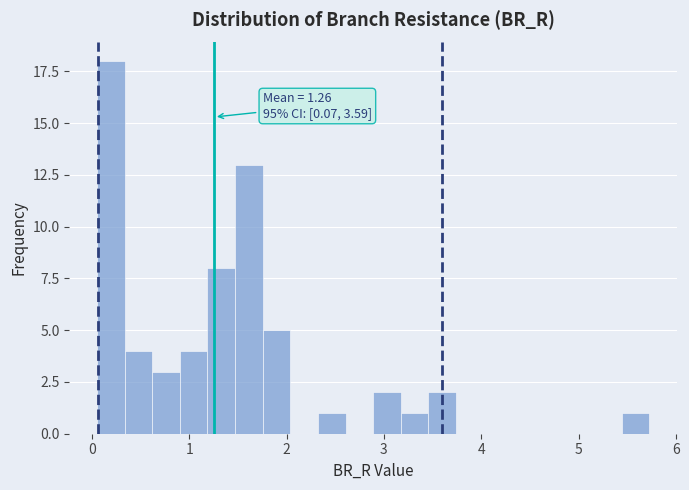

Around what value on the x-axis is the tallest bar? Give the approximate position of its centre, as read against the axis.

0.2